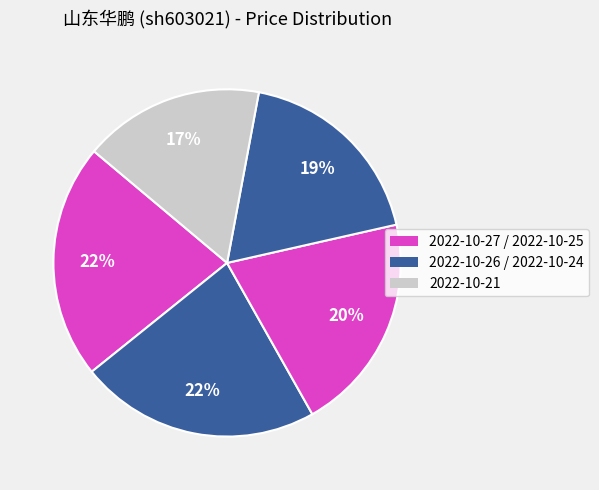

How many segments does this pie chart have?

5